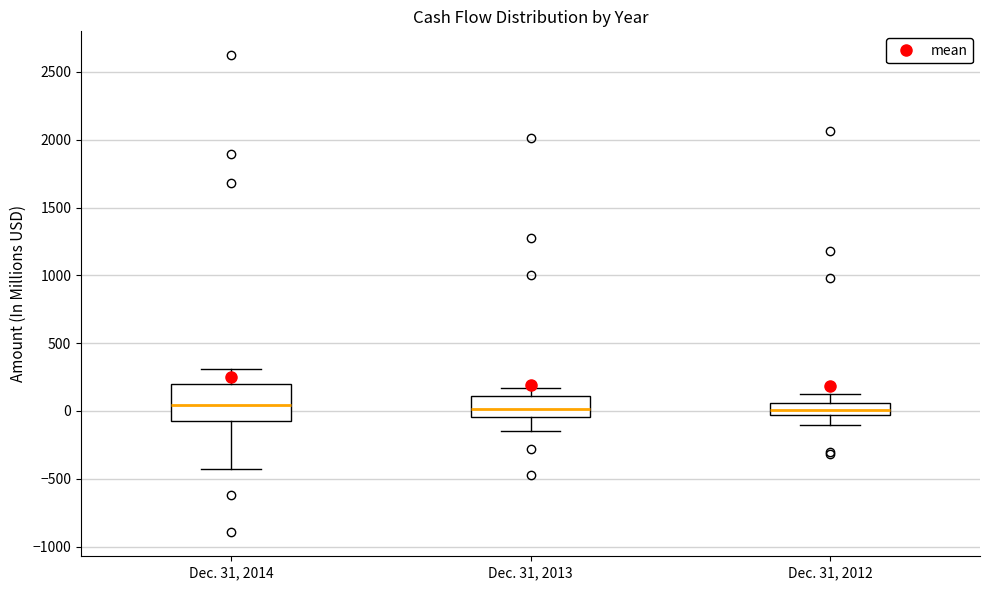

Reading left to right, transcribe this box plot: for each box, give where its median line is, the range the box spans, and where its two whiskers end, as read against the y-axis. The values are not printed on the chart, so give them approximately, as read against the axis.

Dec. 31, 2014: median 50, box -100 to 200, whiskers -450 to 300
Dec. 31, 2013: median 0, box -50 to 100, whiskers -150 to 150
Dec. 31, 2012: median 0, box -50 to 50, whiskers -100 to 150